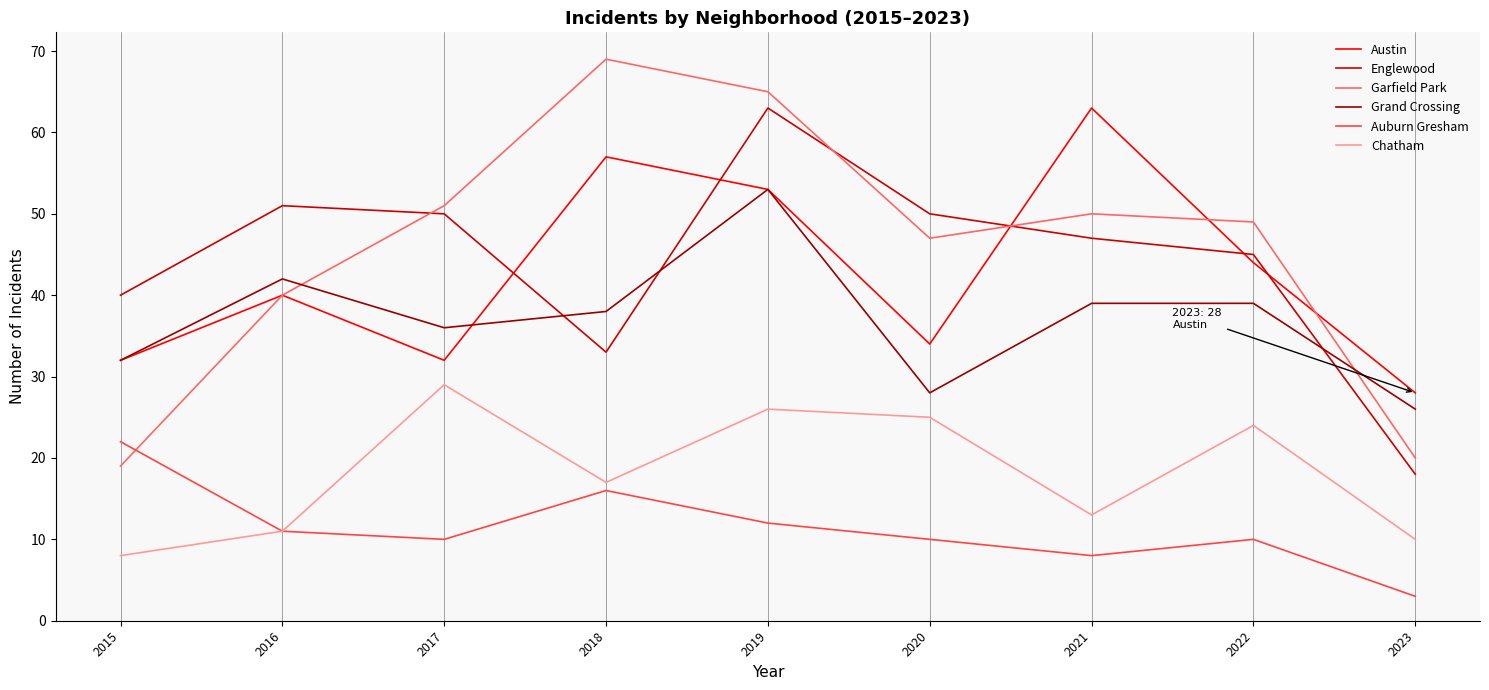

True or false: Englewood has a value of 47 at 2021.

True